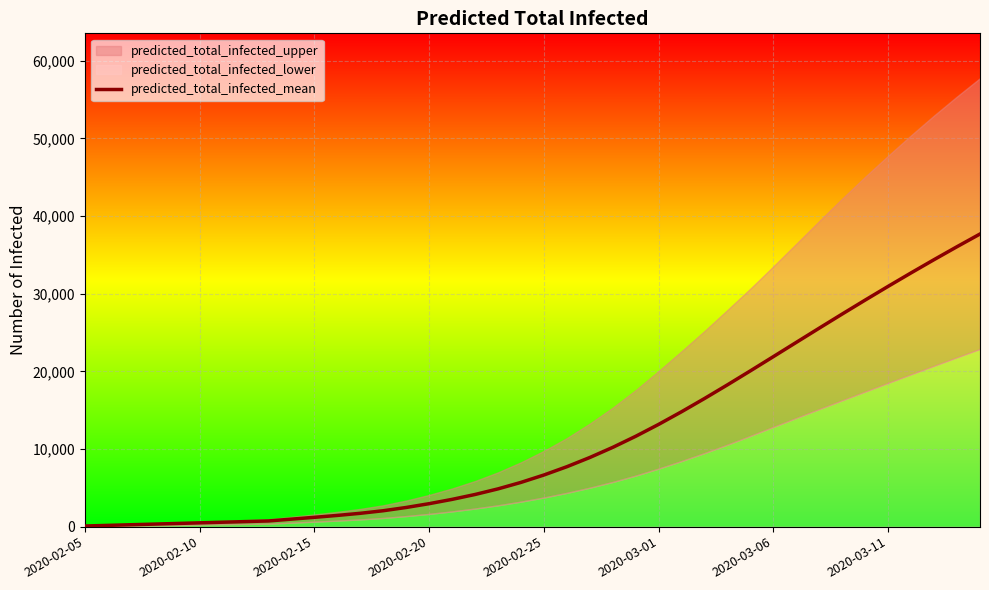

At which category does the chart reach its peak across all series?

39